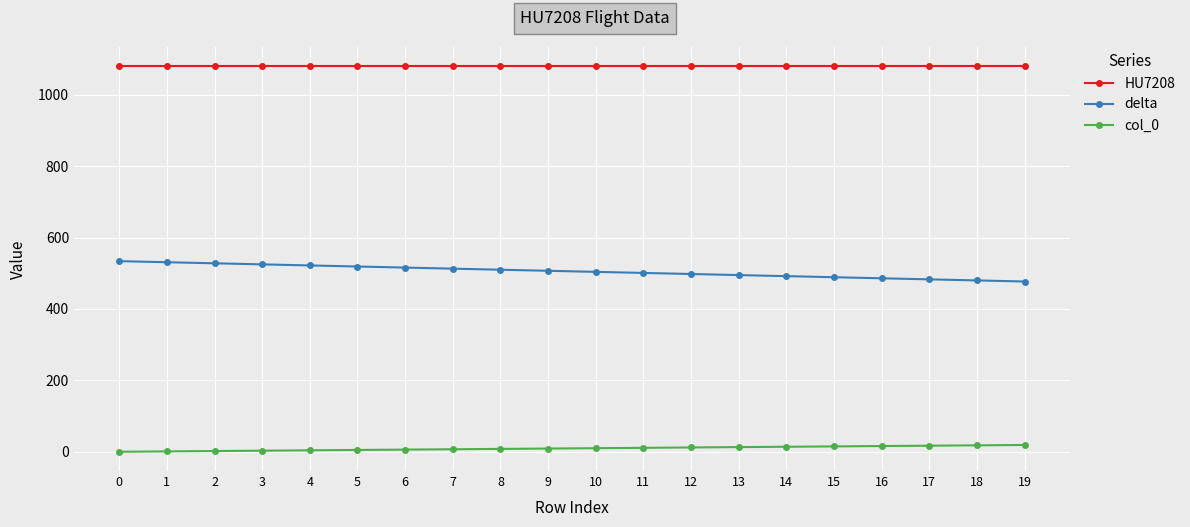

Is it true that HU7208 equals 1080 at 9?

True